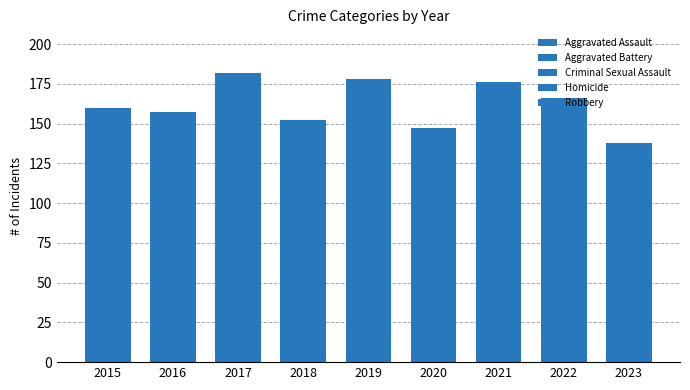

Which category has the lowest value in the Aggravated Assault series?

2015